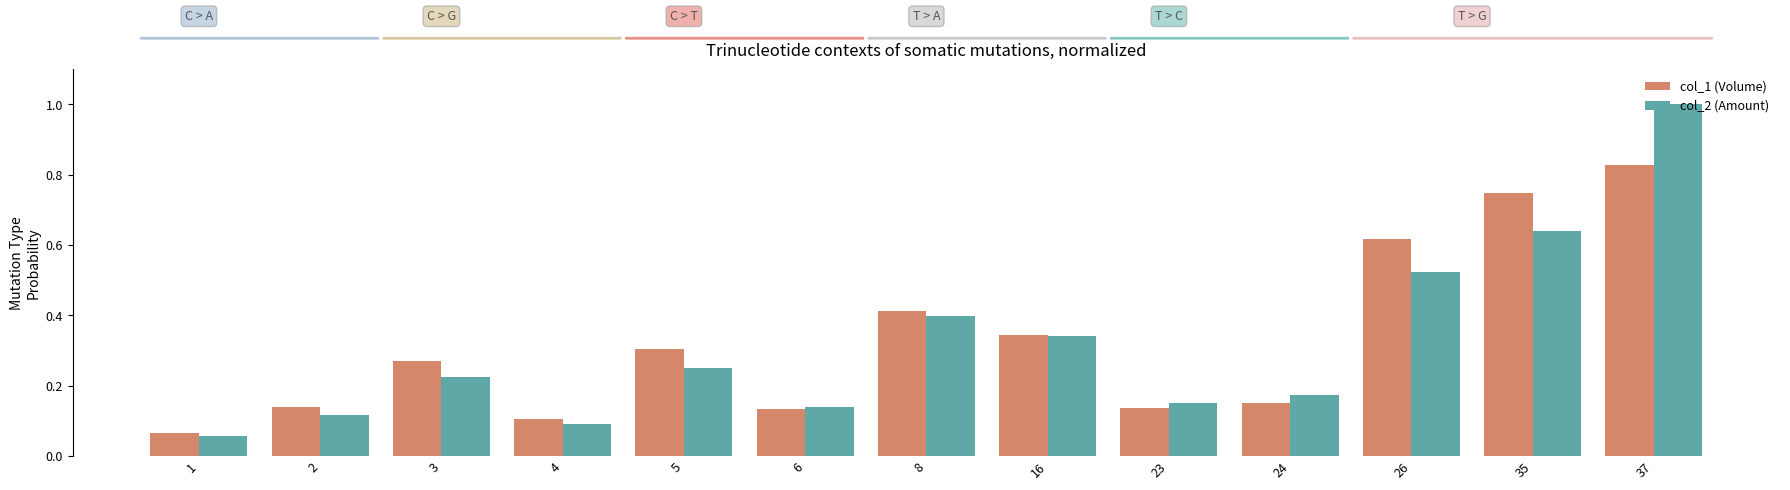

Is it true that col_1 (Volume) equals 0.1 at 5?

False